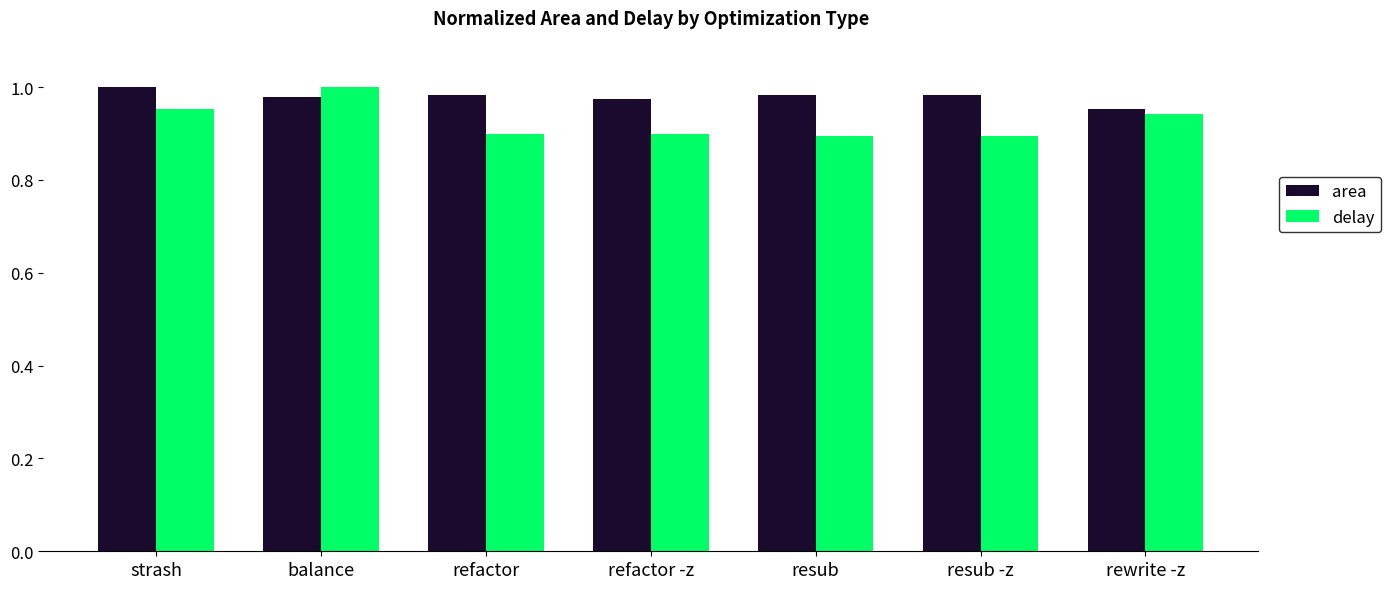

What is the total value across all series at resub?

1.9